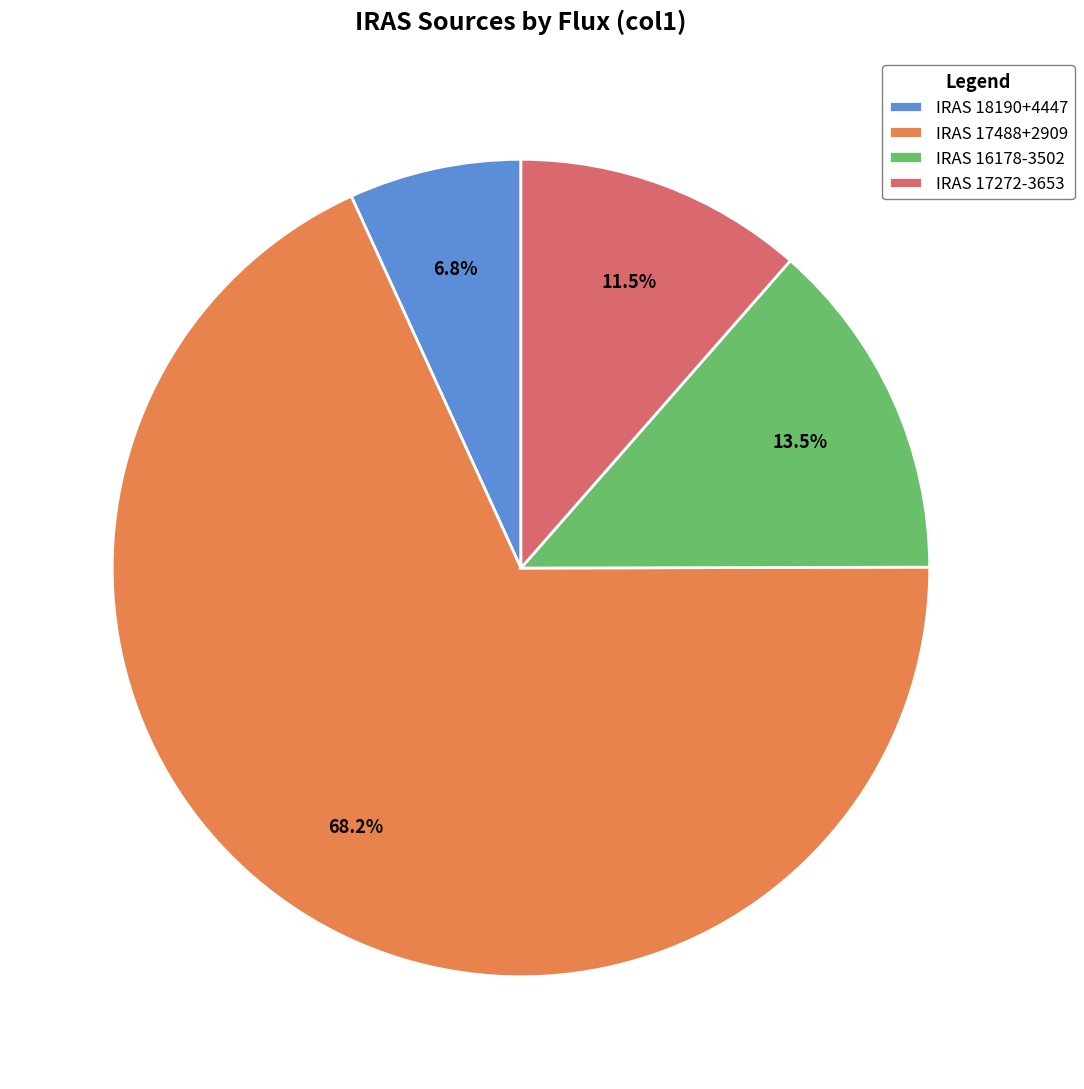

Rank the categories by value from lowest to highest.

IRAS 18190+4447, IRAS 17272-3653, IRAS 16178-3502, IRAS 17488+2909